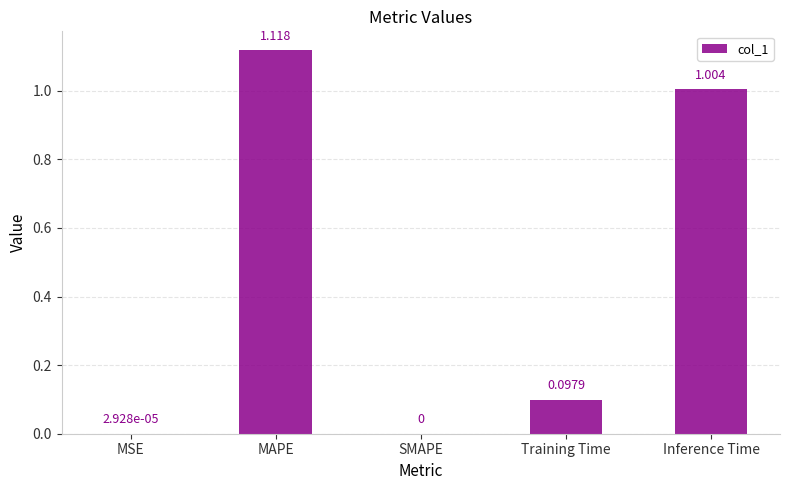

Between MSE and MAPE, which is larger?

MAPE